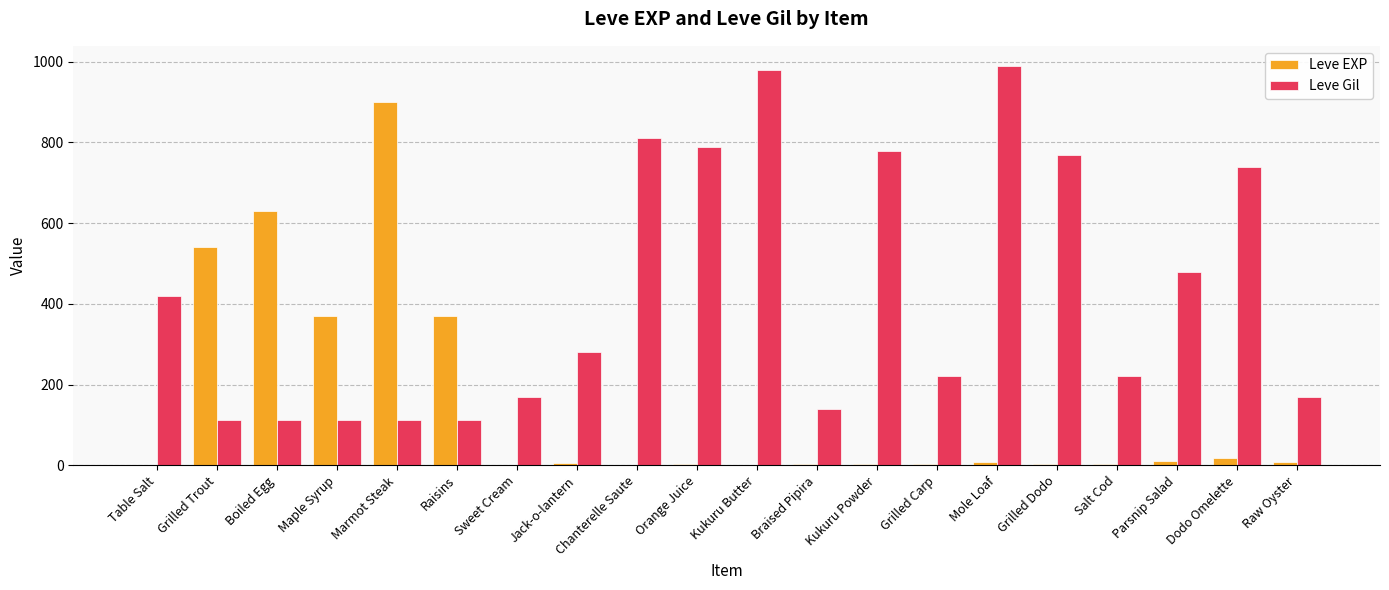

Which series has the largest total across all categories?

Leve Gil